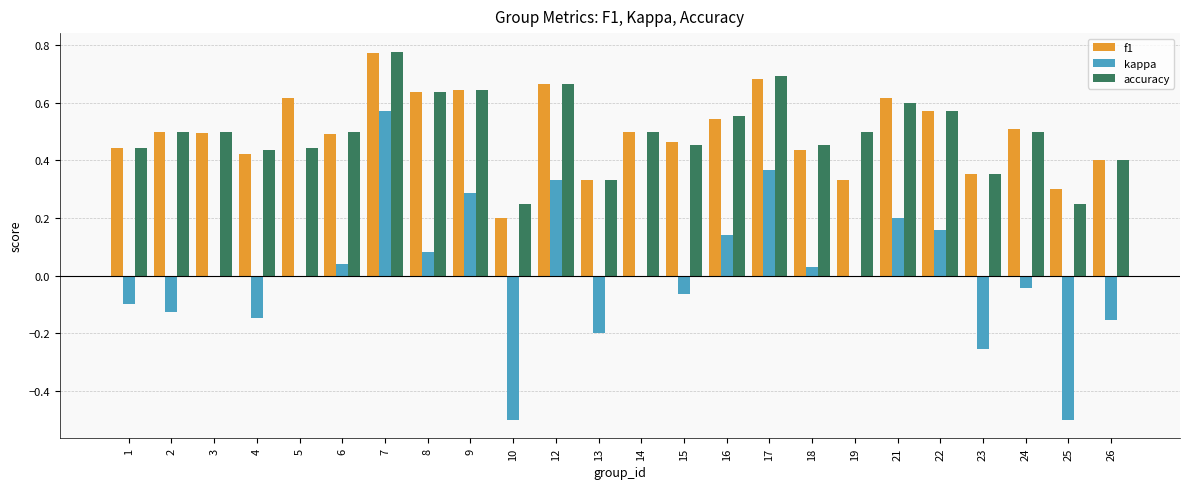

Count the number of data series in this chart.

3